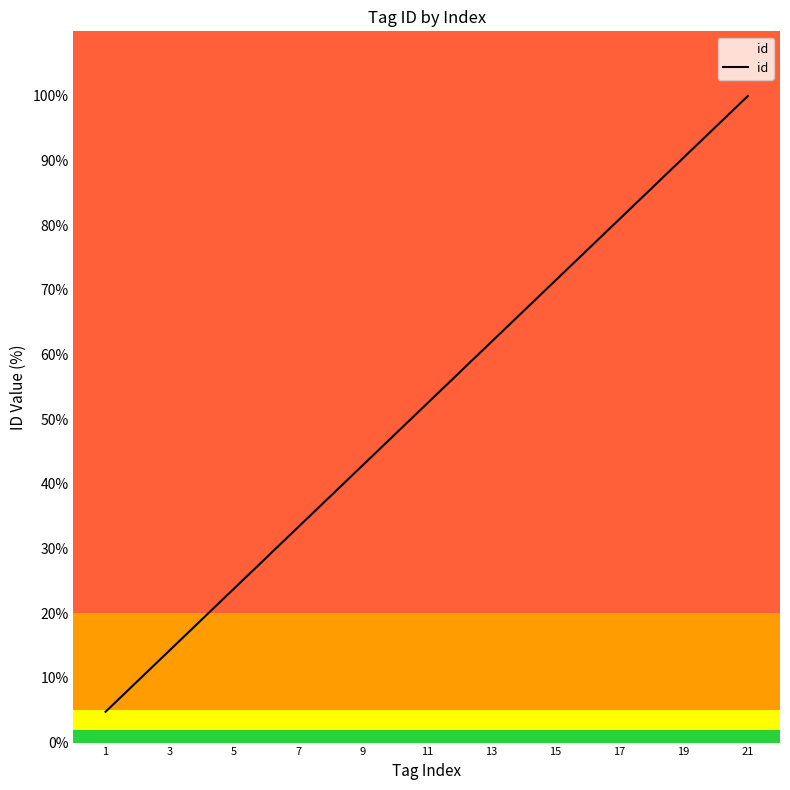

Reading left to right, list all the values displayed in this chart.

4.8	9.5	14.3	19.0	23.8	28.6	33.3	38.1	42.9	47.6	52.4	57.1	61.9	66.7	71.4	76.2	81.0	85.7	90.5	95.2	100.0